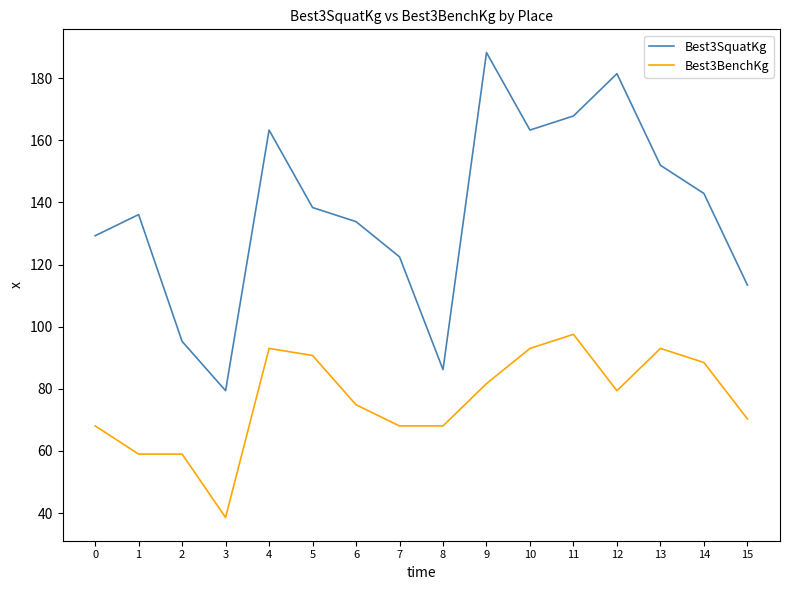

What are all the series names shown in the legend?

Best3SquatKg, Best3BenchKg